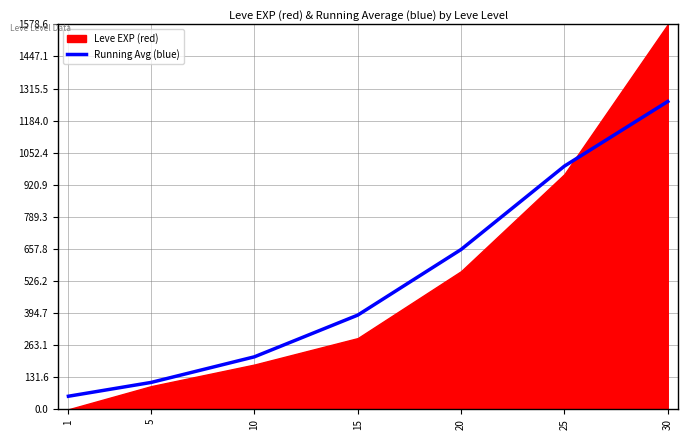

Between 30 and 15, which is larger?

30